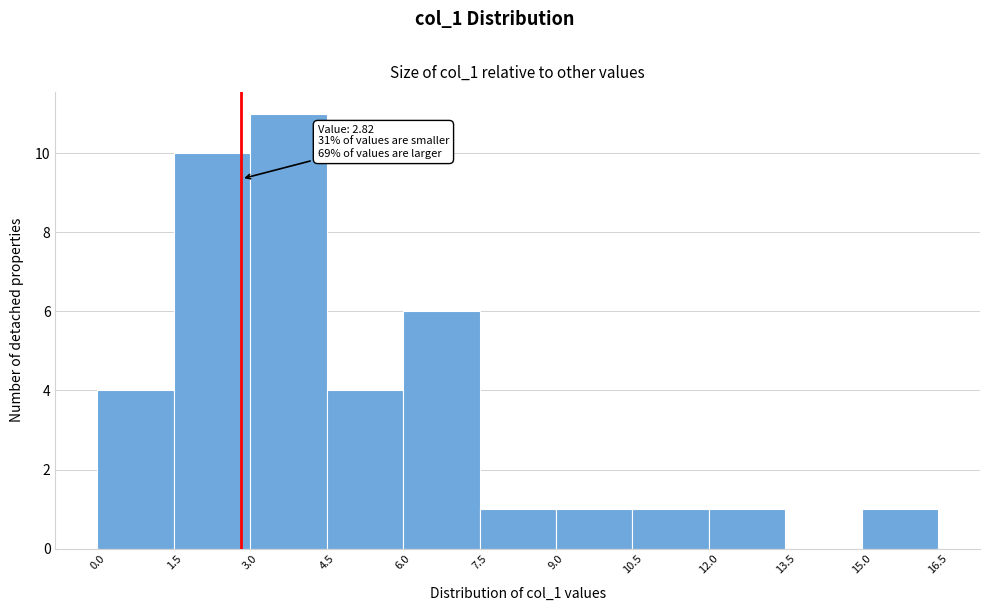

Which range on the x-axis has the tallest bar?

3.0 to 4.5